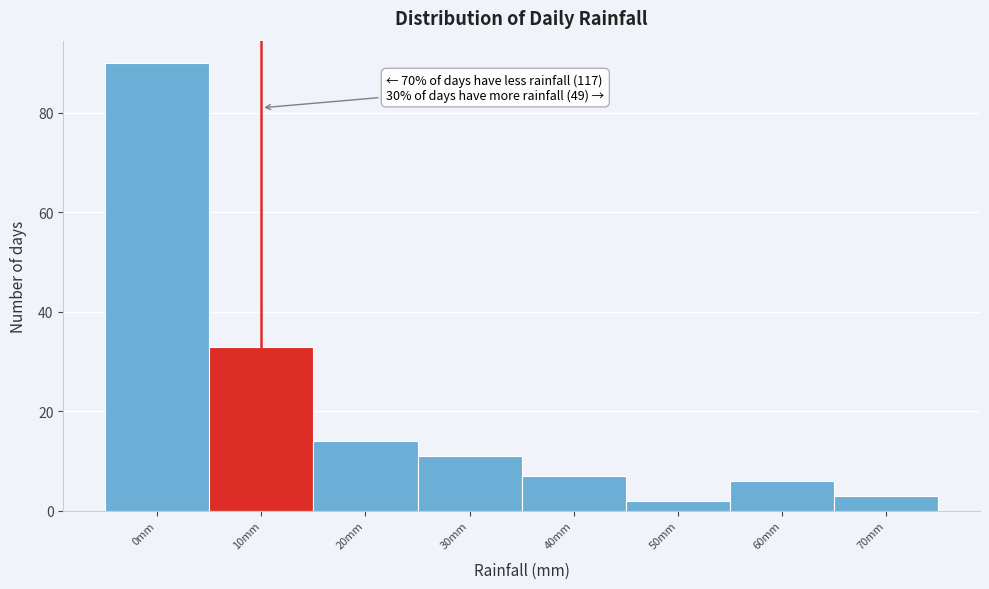

Reading right to left, list all the values displayed in this chart.

3	6	2	7	11	14	33	90